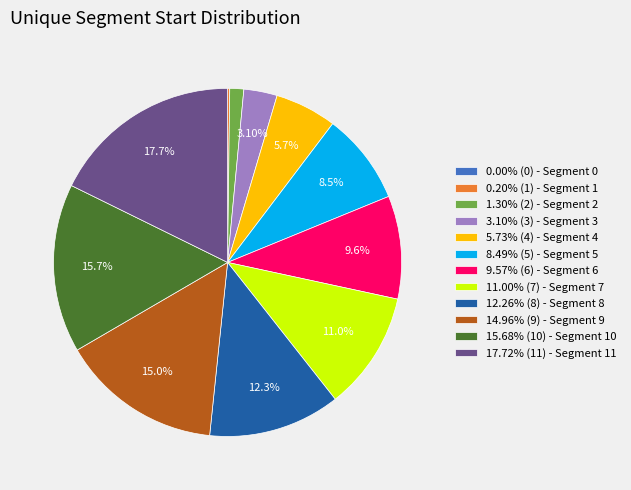

To the nearest percent, what is the average slice percentage?

8%